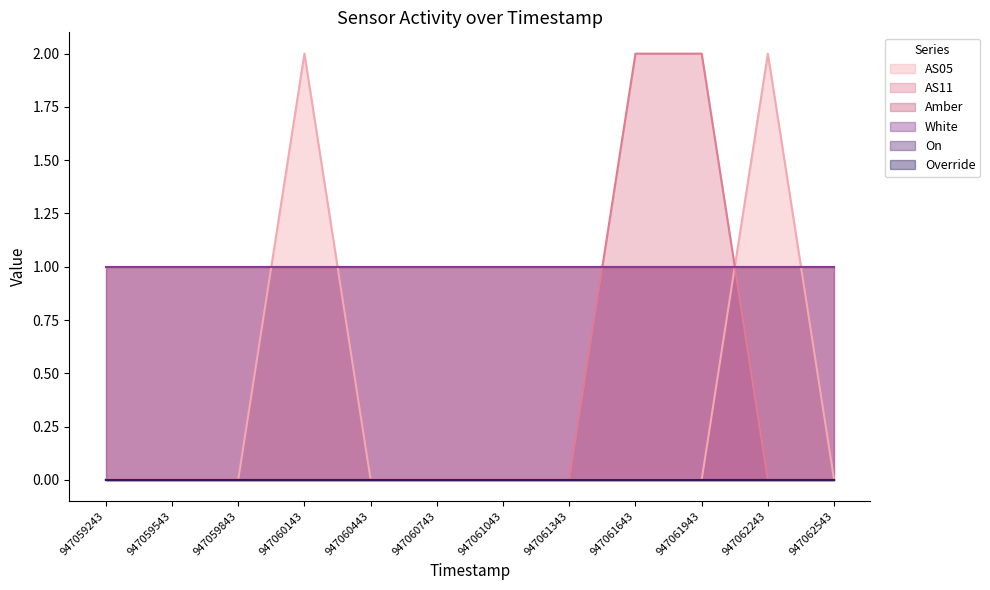

True or false: AS11 and On cross at least once.

False